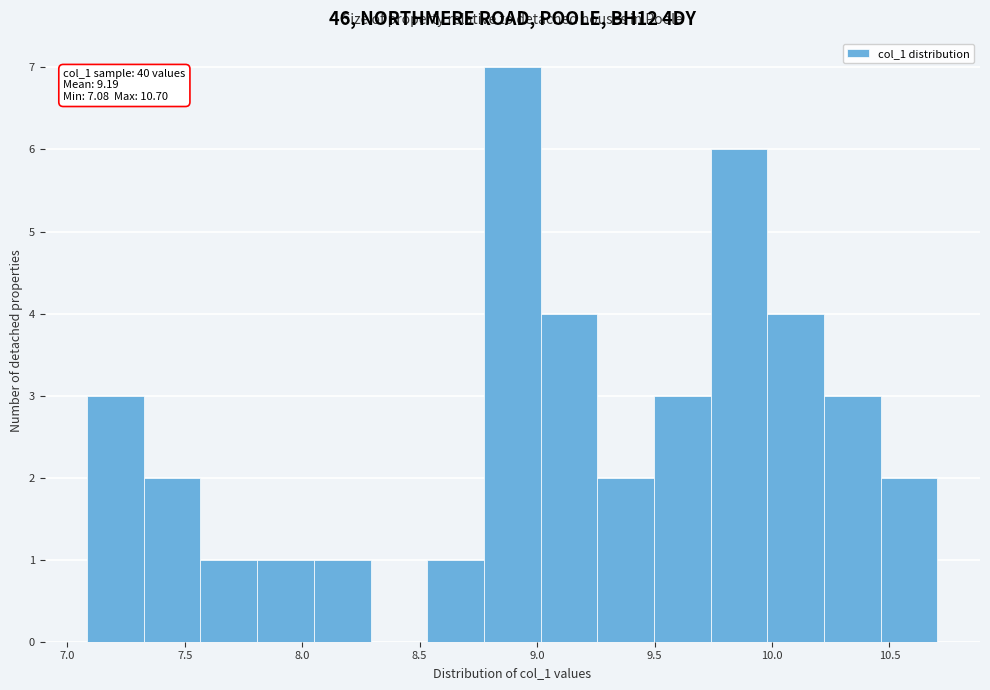

Which range on the x-axis has the tallest bar?

8.75 to 9.00